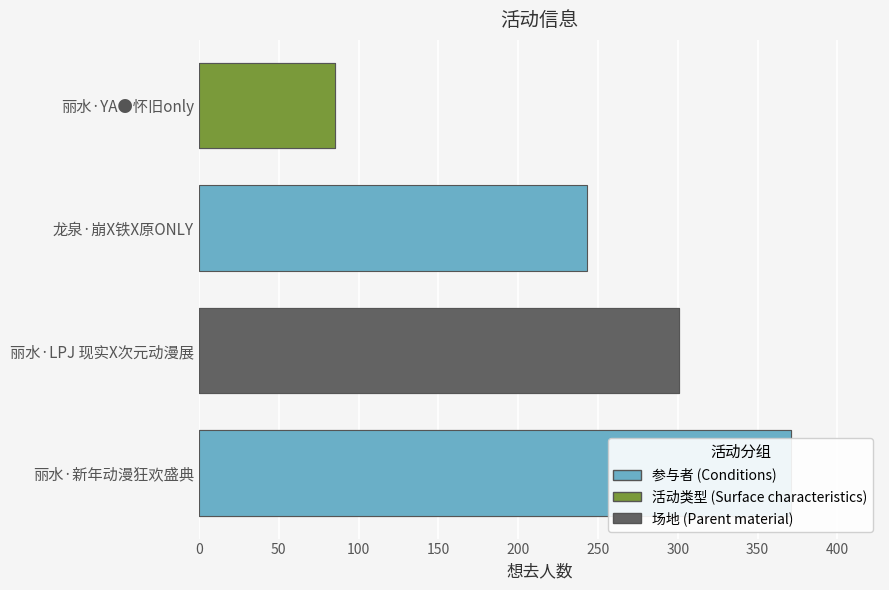

True or false: the data shows 648 at 丽水·新年动漫狂欢盛典.

False